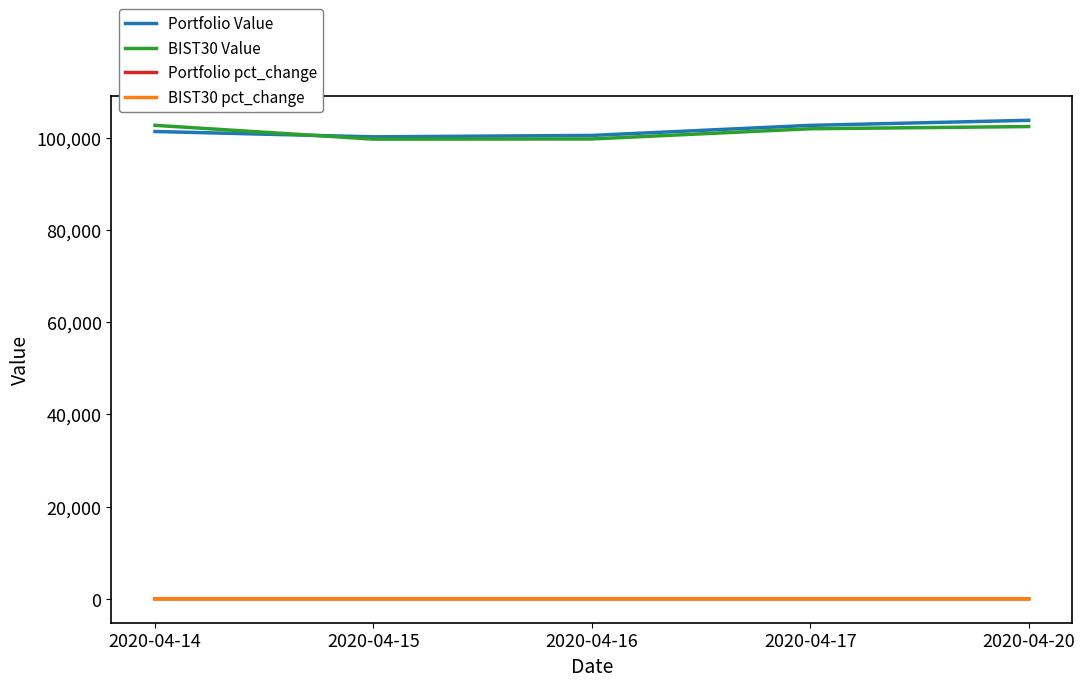

How many interior local valleys does the Portfolio Value series have?

1